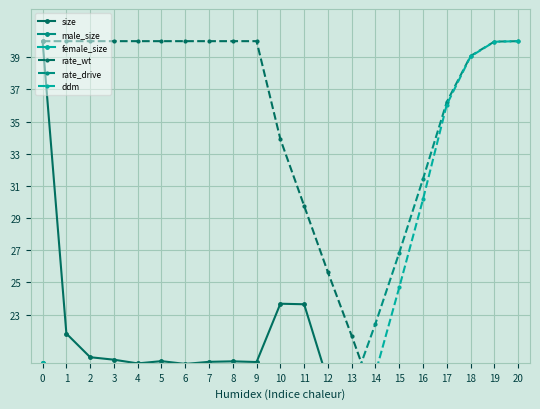

At which label does ddm first exceed 10?

10